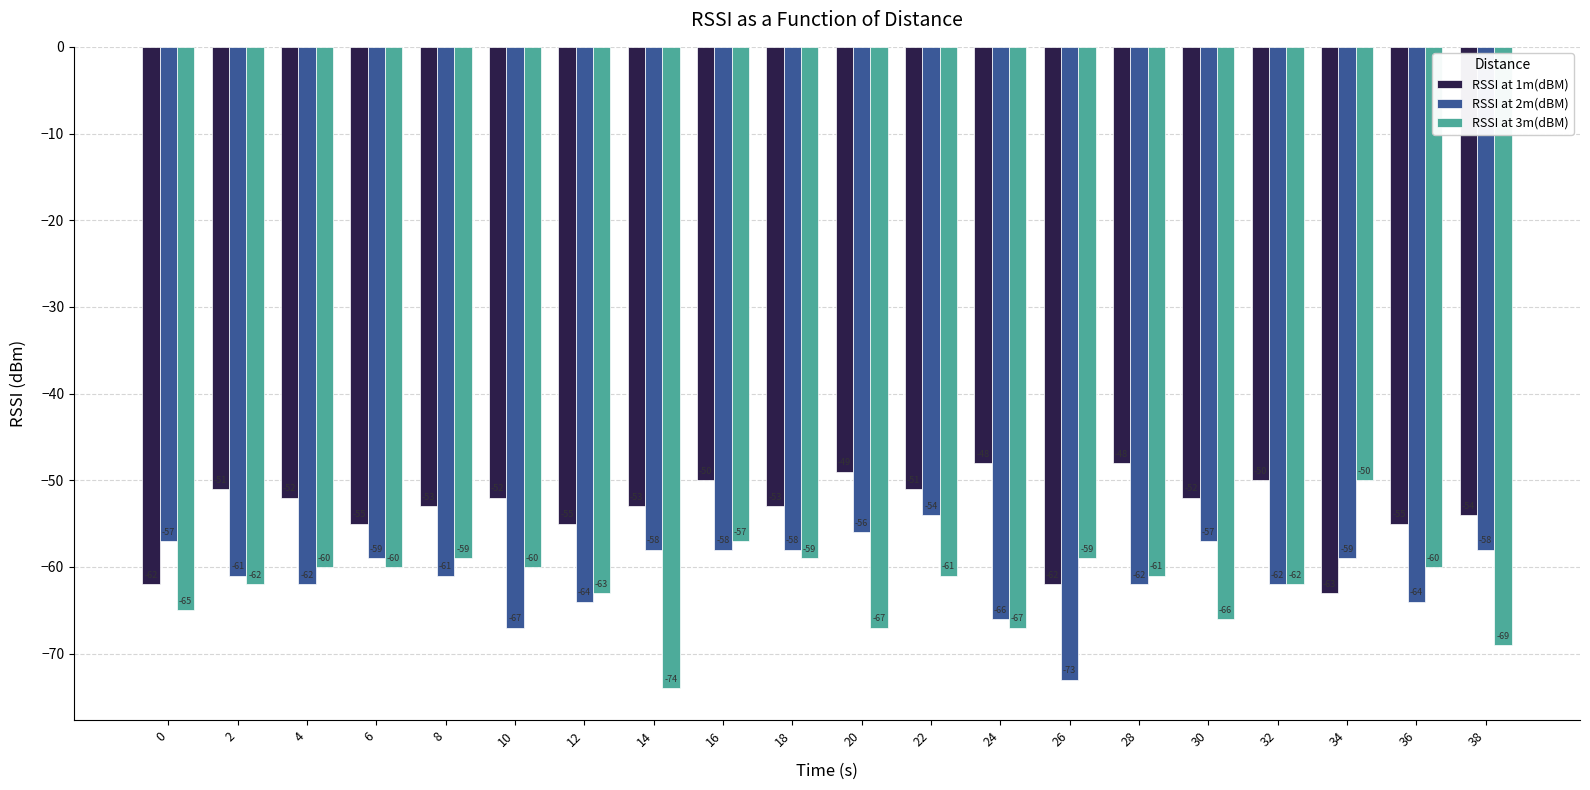

Reading right to left, list all the values displayed in this chart.

RSSI at 1m(dBM): -54	-55	-63	-50	-52	-48	-62	-48	-51	-49	-53	-50	-53	-55	-52	-53	-55	-52	-51	-62
RSSI at 2m(dBM): -58	-64	-59	-62	-57	-62	-73	-66	-54	-56	-58	-58	-58	-64	-67	-61	-59	-62	-61	-57
RSSI at 3m(dBM): -69	-60	-50	-62	-66	-61	-59	-67	-61	-67	-59	-57	-74	-63	-60	-59	-60	-60	-62	-65